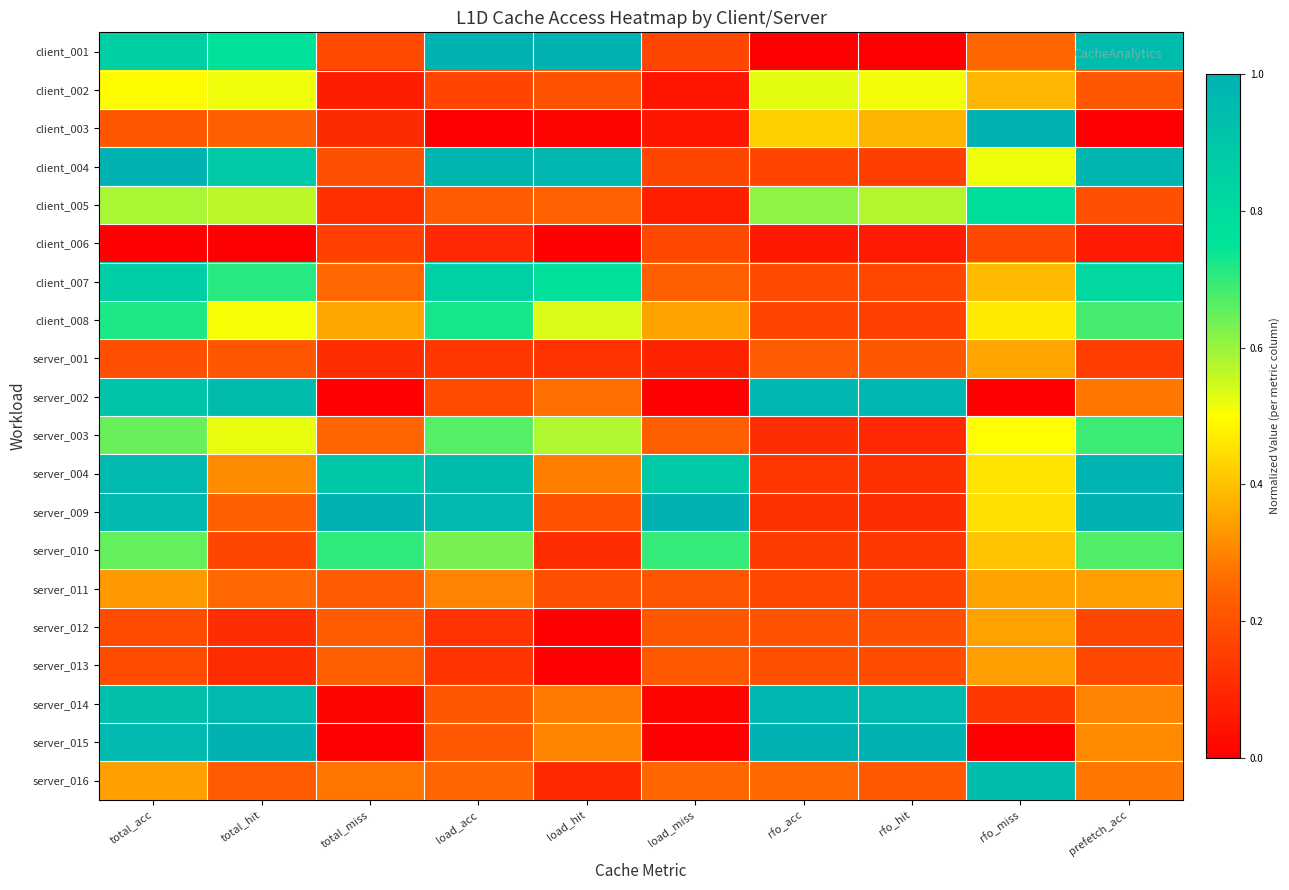

List the series in order of their peak value, highest first.

client_001, client_003, client_004, server_009, server_015, server_004, server_002, server_014, server_016, client_007, client_005, client_008, server_010, server_003, client_002, server_001, server_011, server_012, server_013, client_006